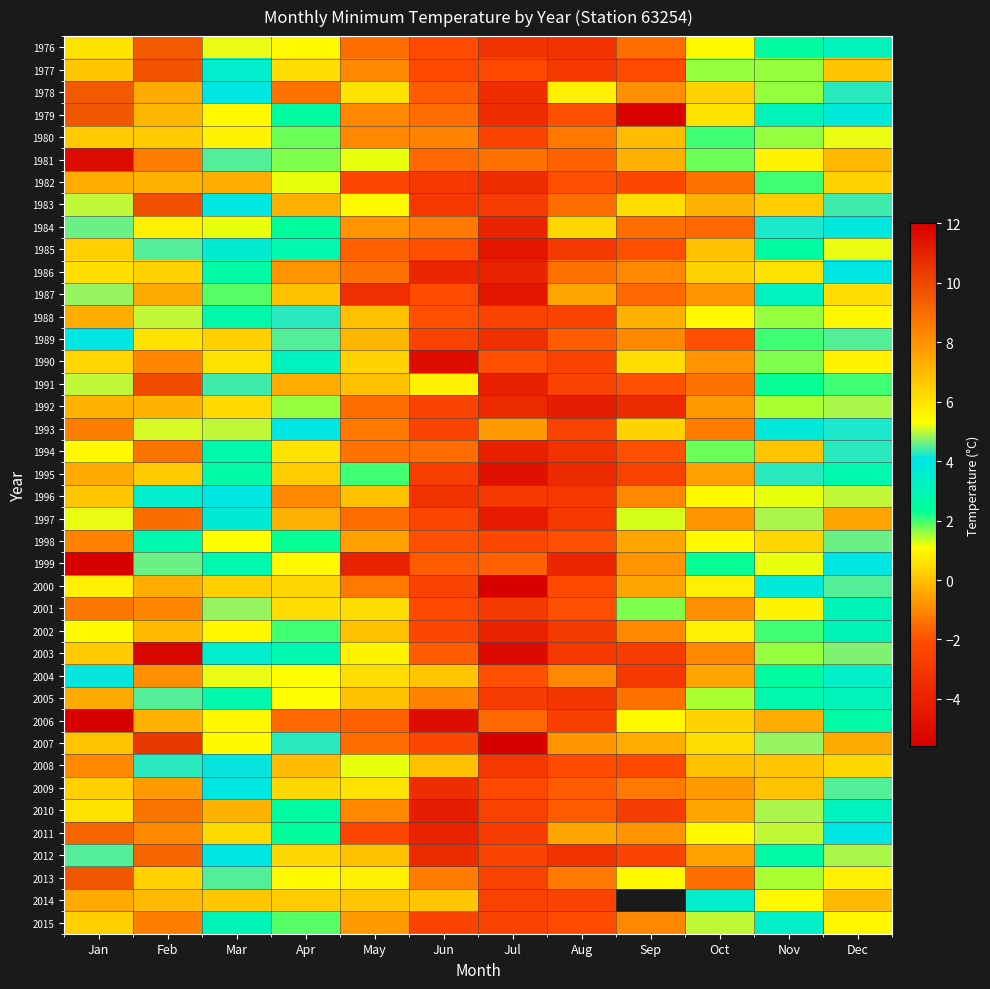

How many data points in 1987 are above 0?

5